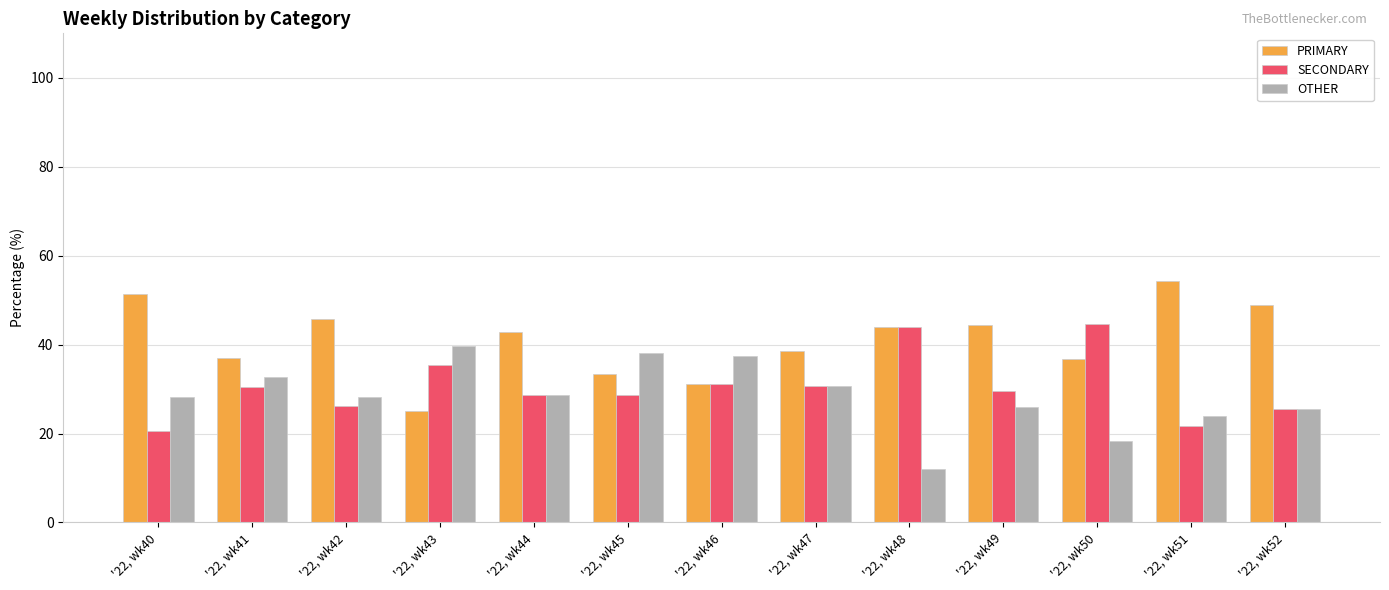

What is the difference between the highest and lowest values at '22, wk51?

32.6